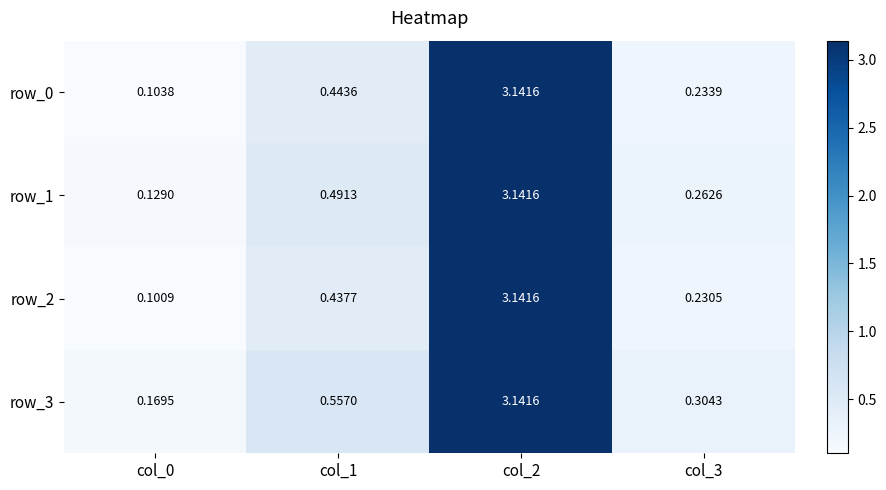

Is the value of row_2 at col_2 greater than the value of row_3 at col_1?

Yes